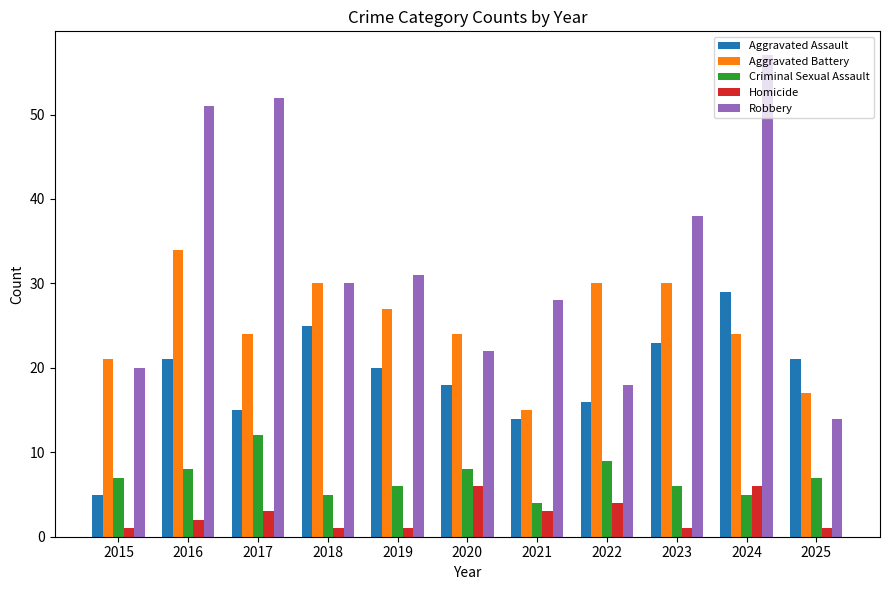

At 2017, list the series in order from largest to smallest.

Robbery, Aggravated Battery, Aggravated Assault, Criminal Sexual Assault, Homicide